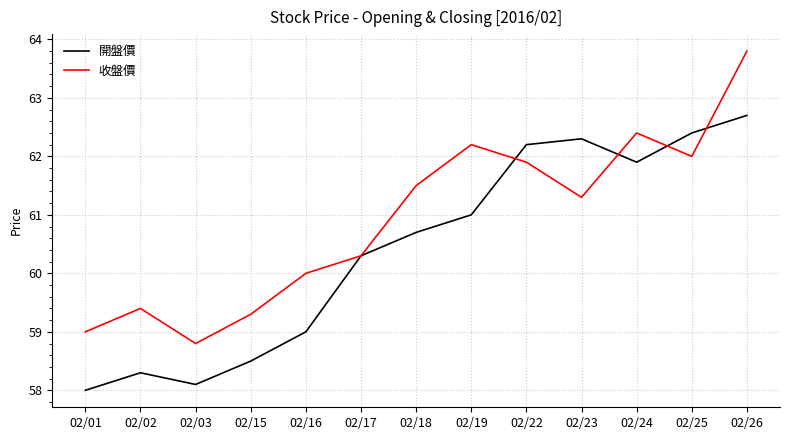

What are all the series names shown in the legend?

開盤價, 收盤價